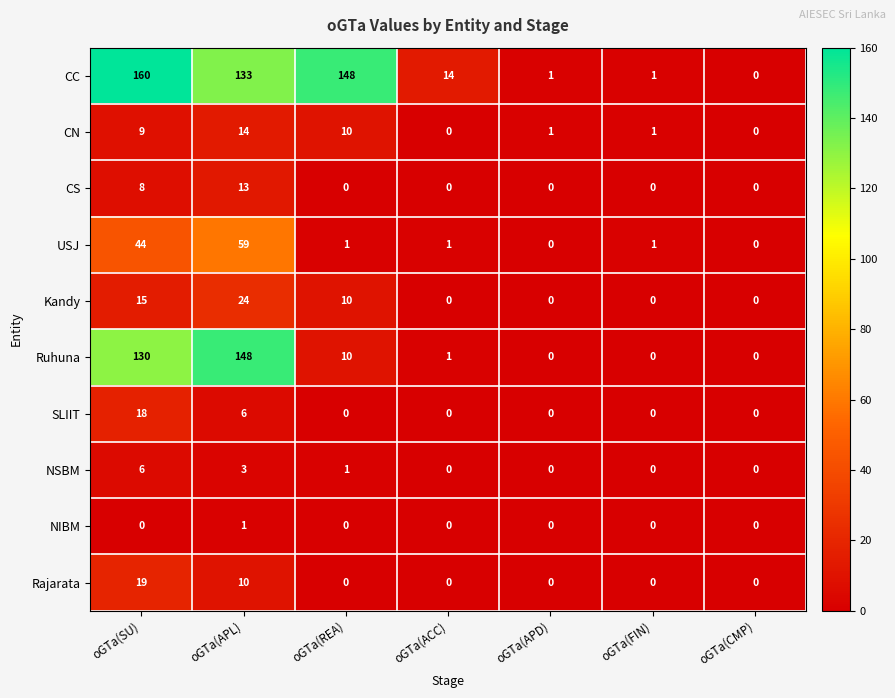

How many series are shown in this chart?

10